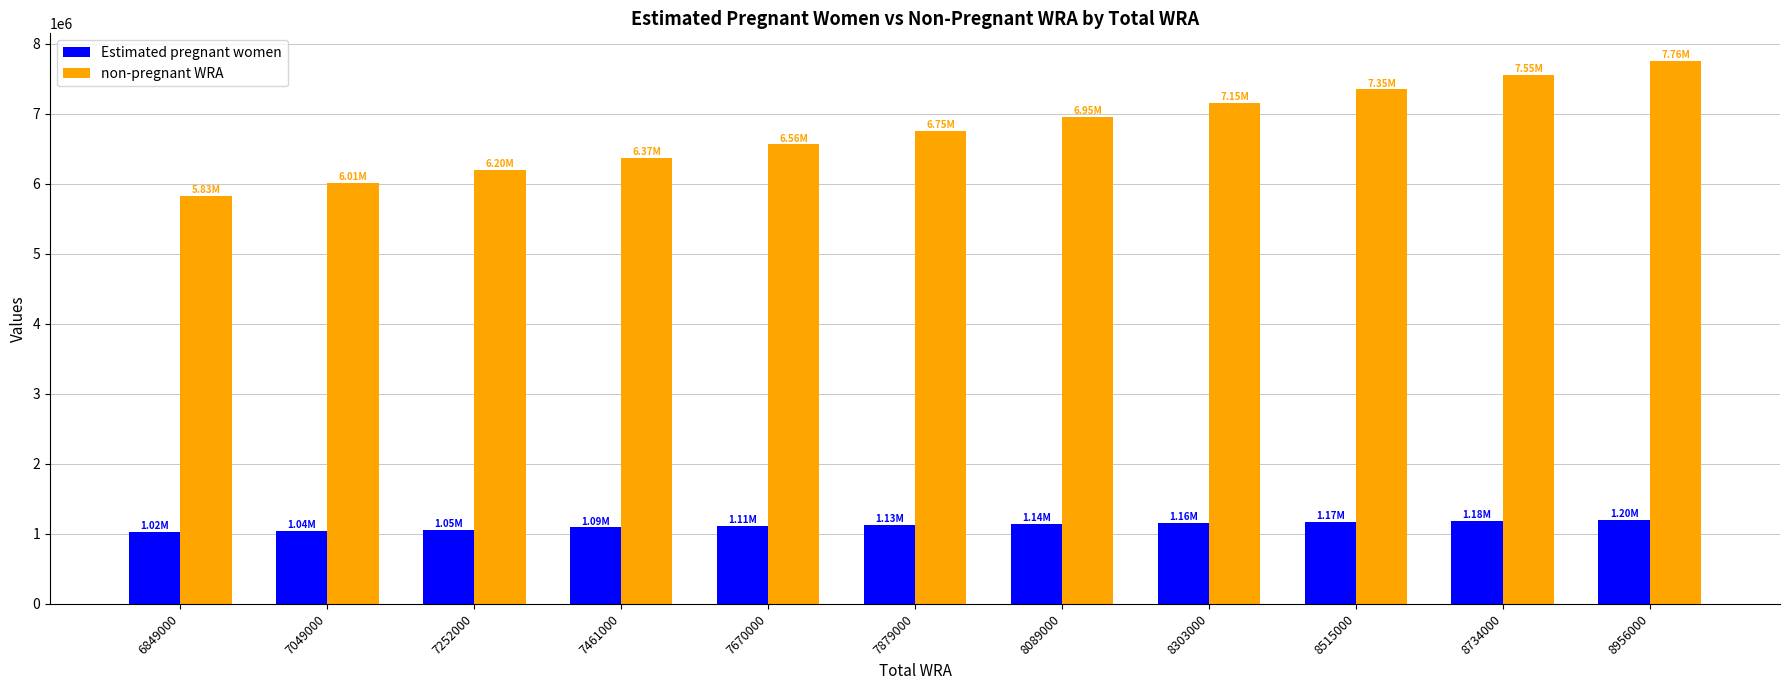

What is the value of the non-pregnant WRA bar at the 8th from the left?

7147418.2